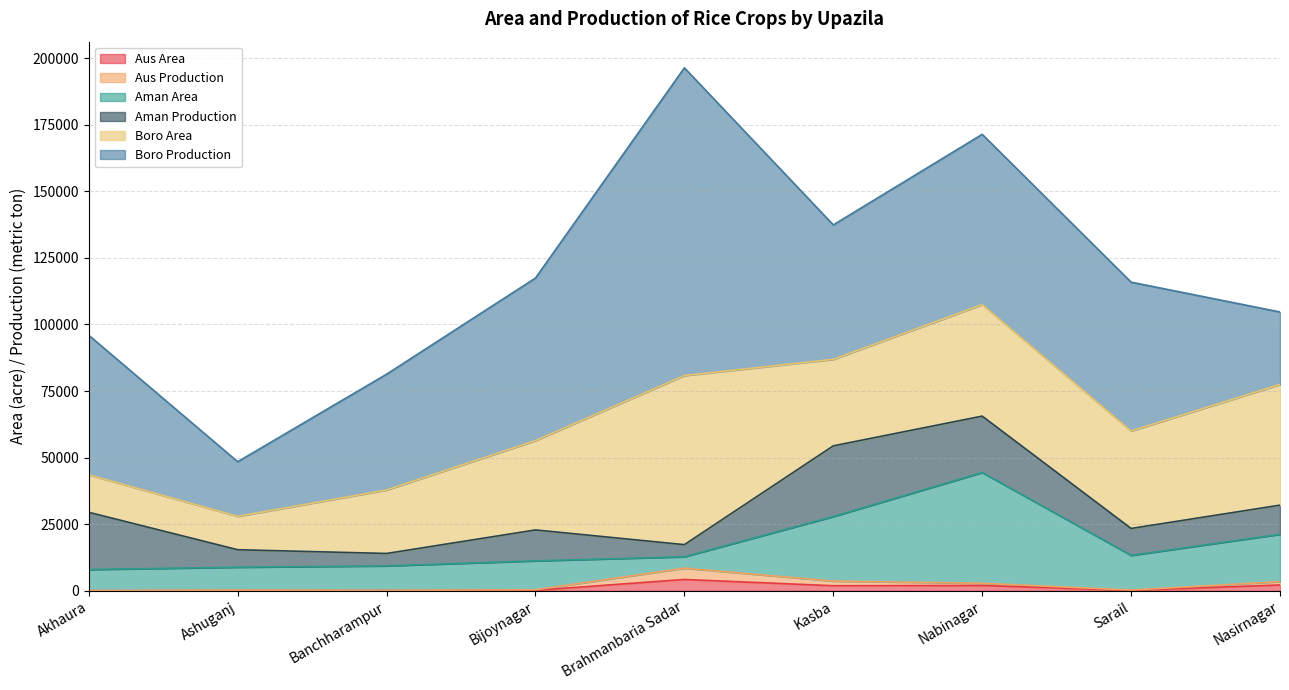

Where is Boro Production nearest to the value 68027?

Nabinagar